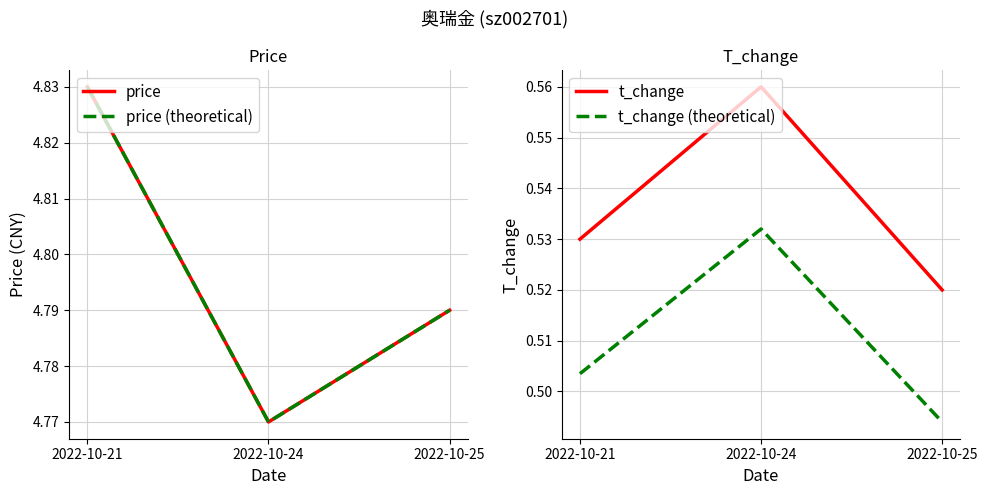

What is the value of the price point at the 1st from the left?

4.8